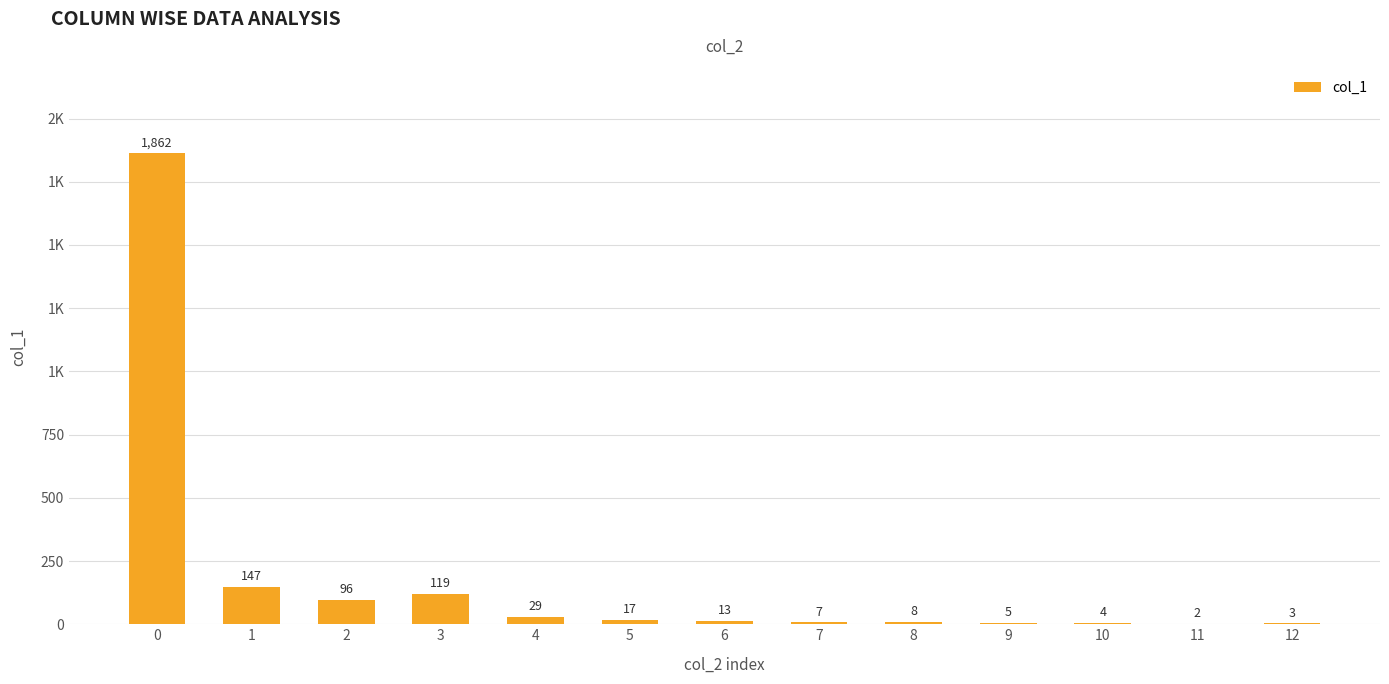

List the labels in order of value, largest first.

0, 1, 3, 2, 4, 5, 6, 8, 7, 9, 10, 12, 11